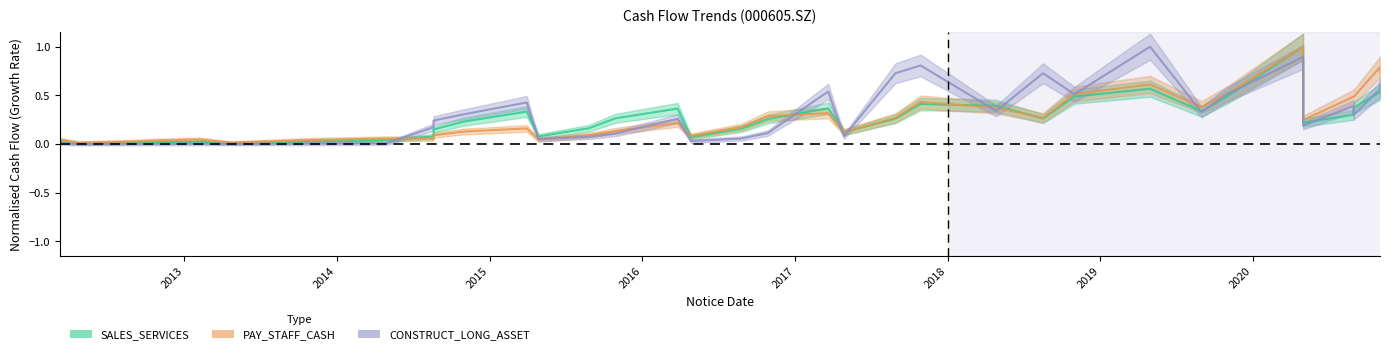

How many times do CONSTRUCT_LONG_ASSET and PAY_STAFF_CASH cross each other?

12